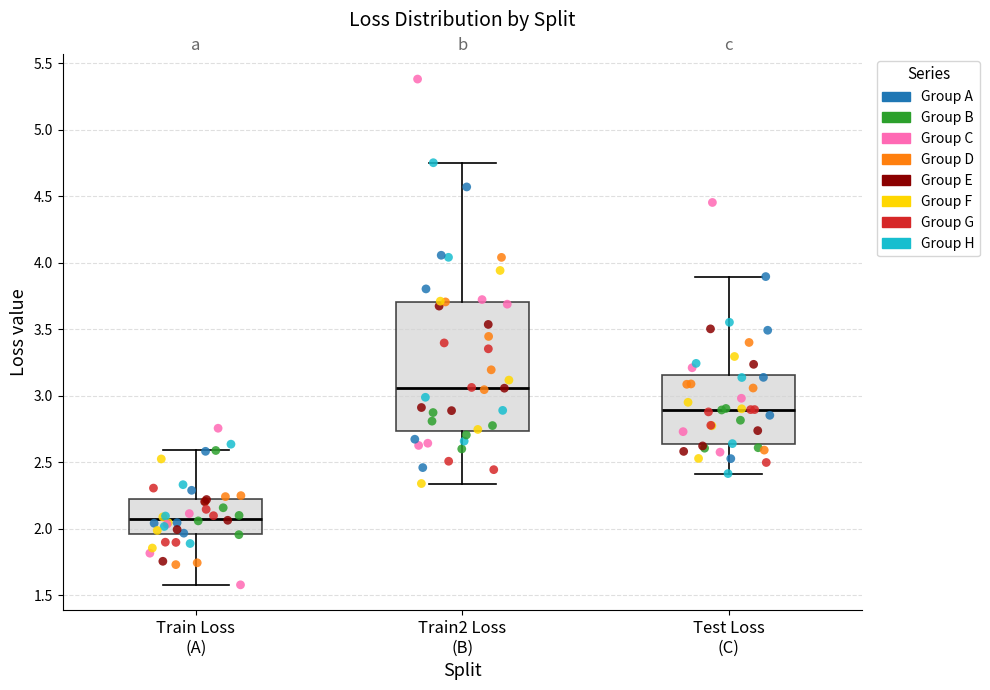

Where is the upper edge of the box for Train2 Loss (B) on the y-axis? The values are not printed on the chart, so give them approximately, as read against the axis.

3.70